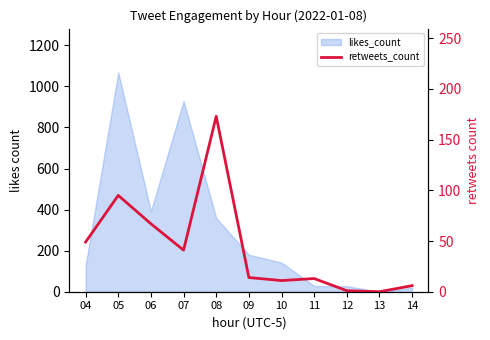

Is it true that the value at 05 is 95?

True